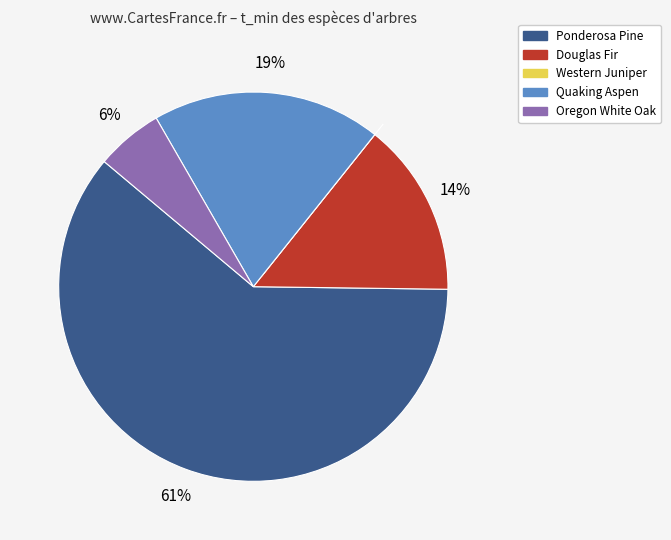

What is the largest slice in the pie chart?

Ponderosa Pine